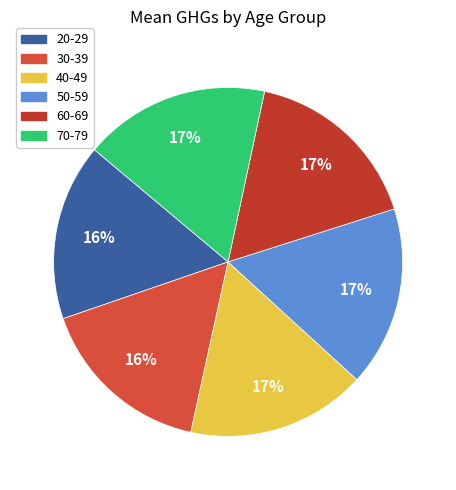

Is 20-29 the majority of the pie?

No